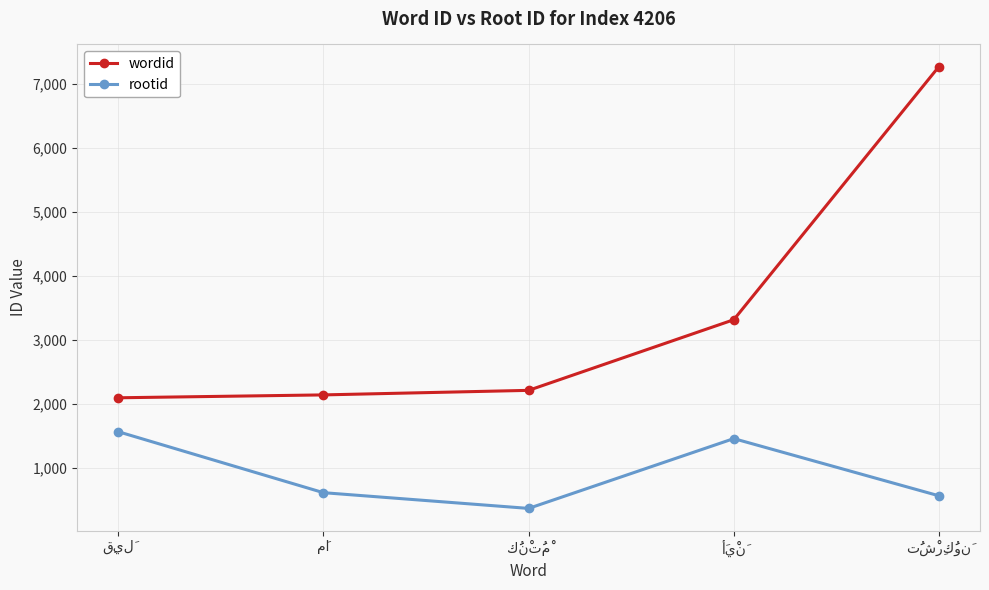

What are all the series names shown in the legend?

wordid, rootid